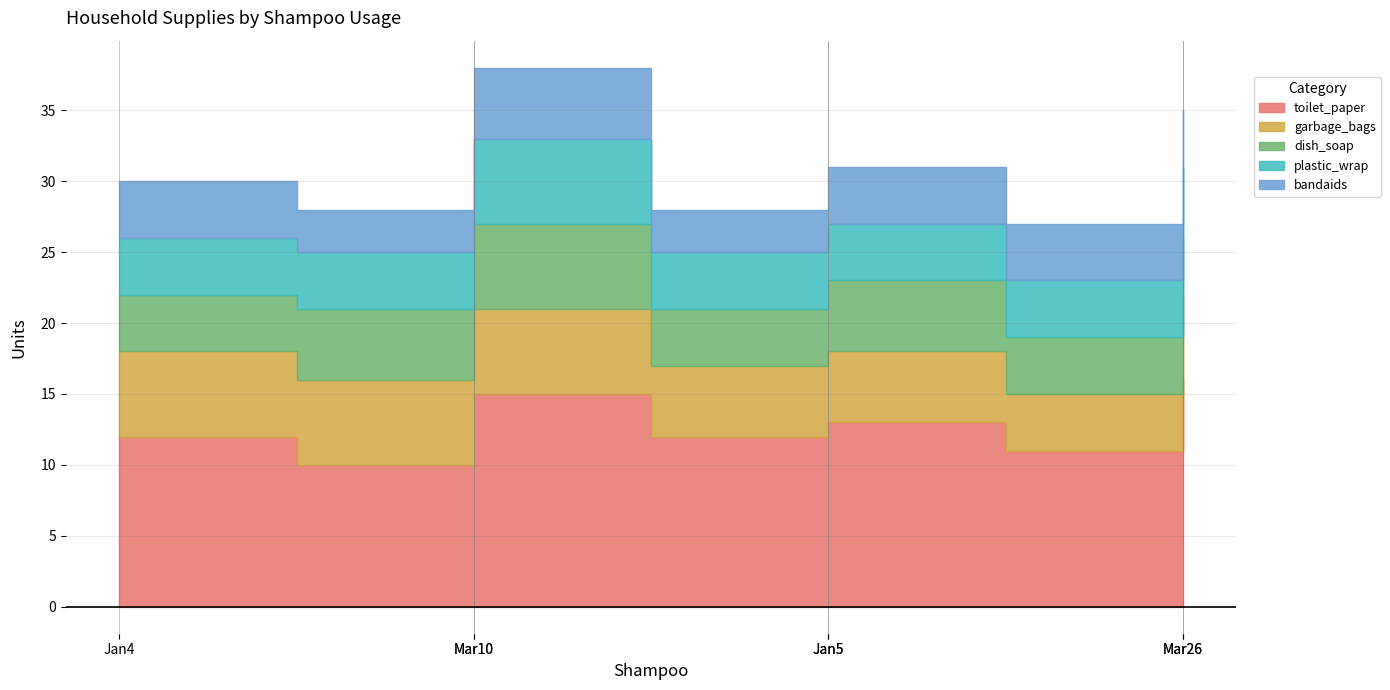

What is the sum of the toilet_paper values at Jan5 and Jan2?

23